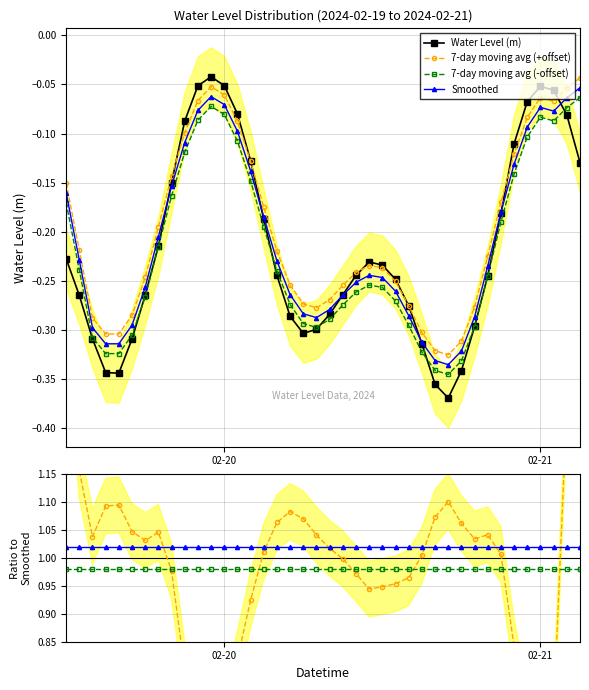

True or false: 7-day moving avg (+offset) has more than 2 interior local peaks.

True